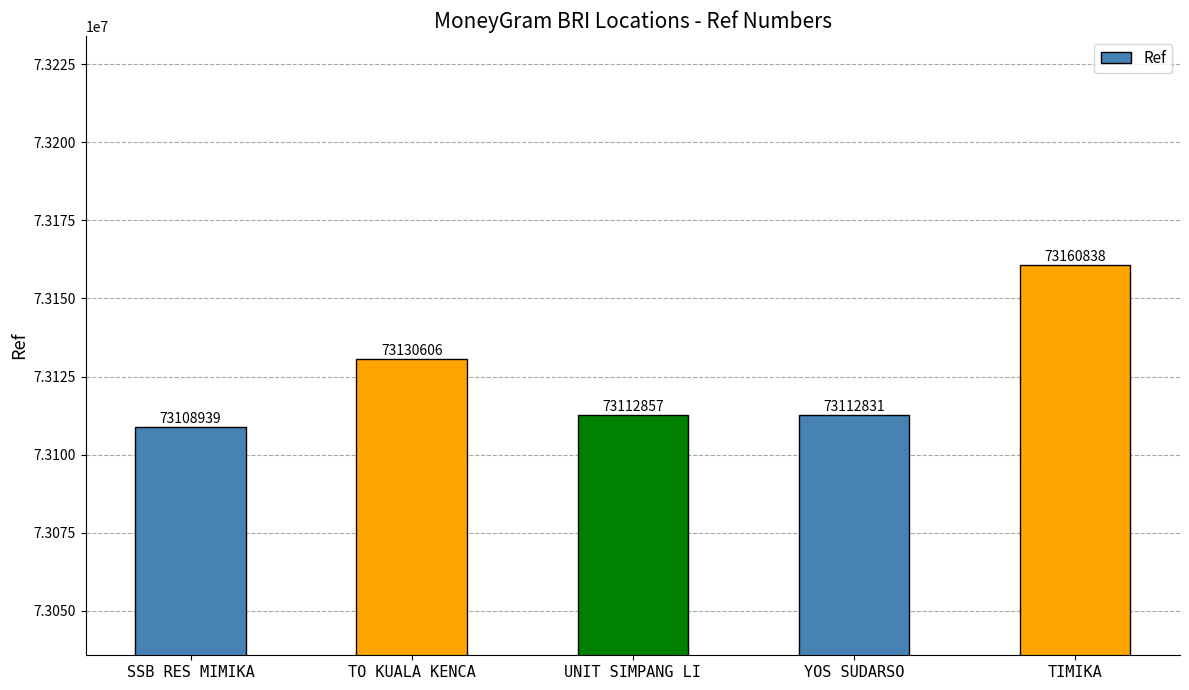

Approximately how many times larger is the value at TIMIKA compared to YOS SUDARSO?

1.0